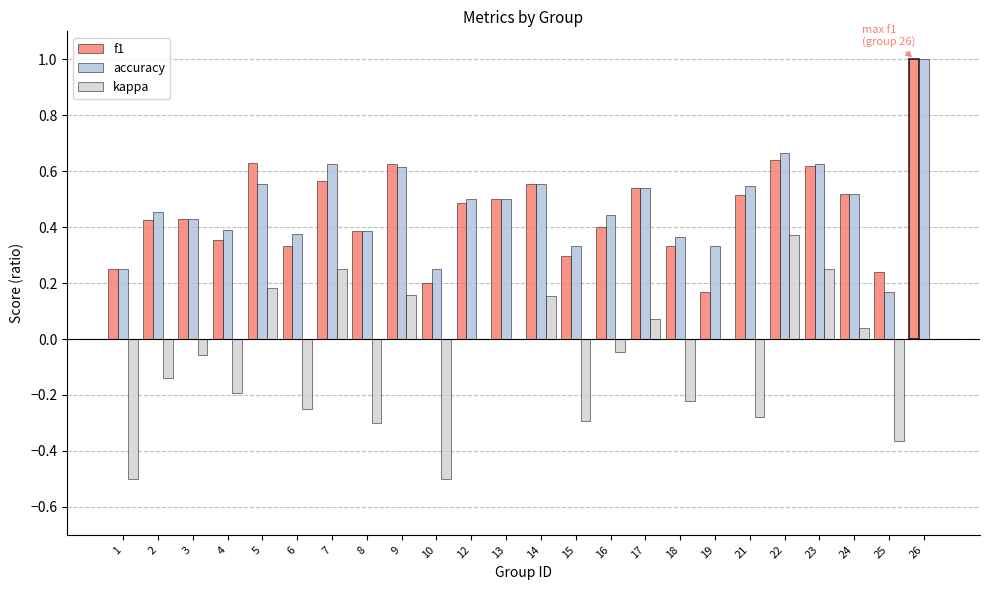

What is the spread (max minus min) of values at 14?

0.4